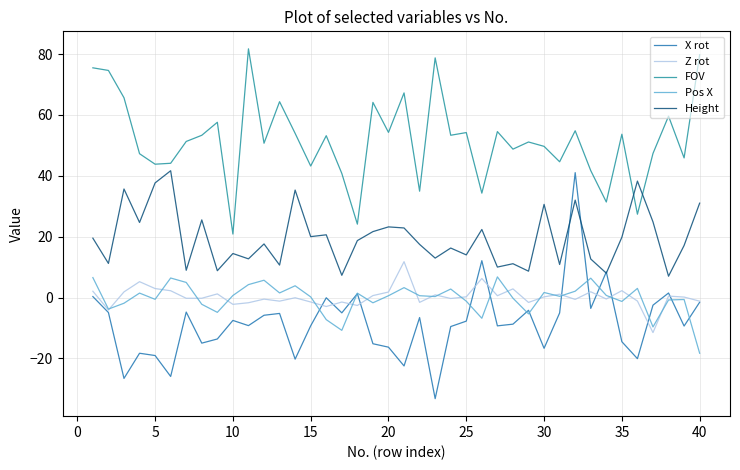

Does the chart have visible grid lines?

Yes